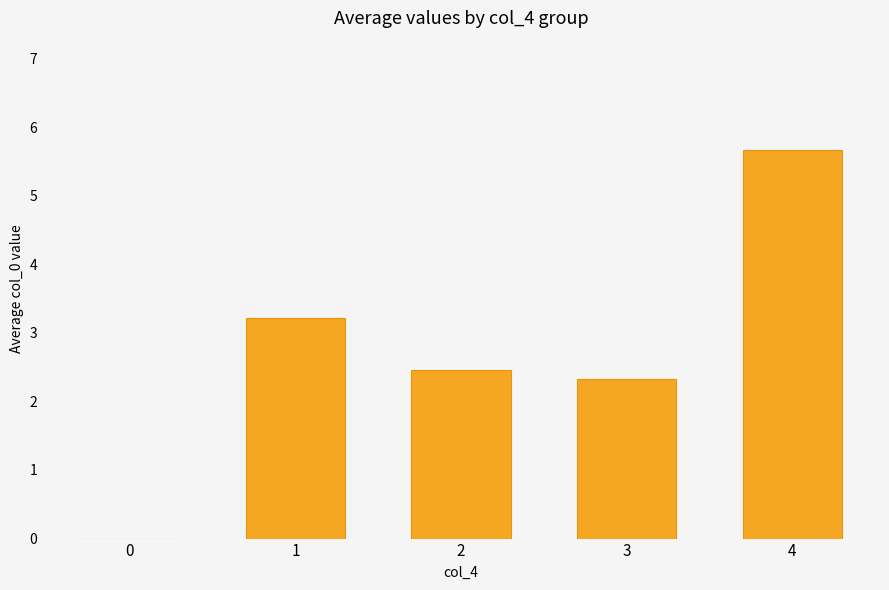

True or false: the data shows 3.2 at 1.

True